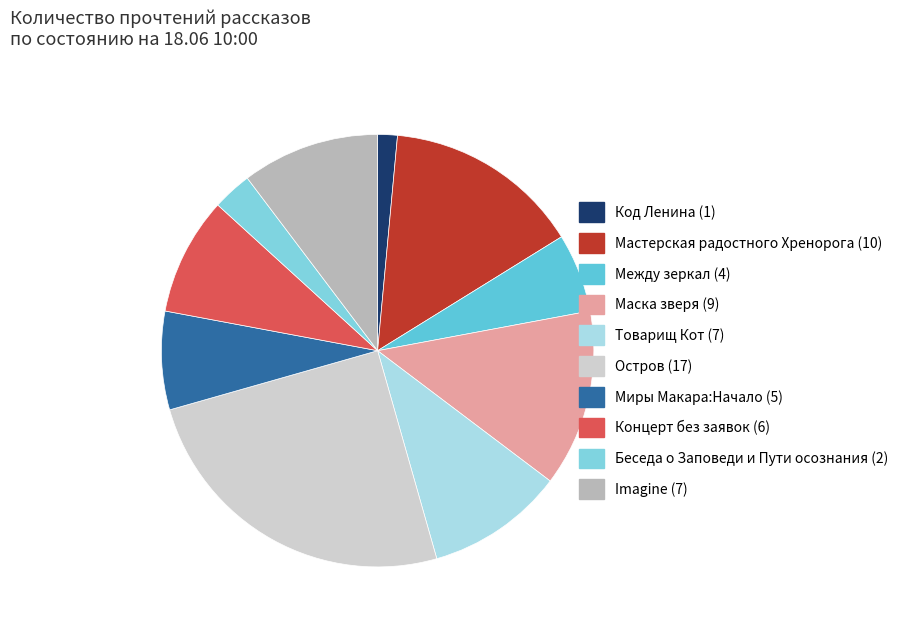

To the nearest percent, what percentage of the pie is Беседа о Заповеди и Пути осознания?

3%